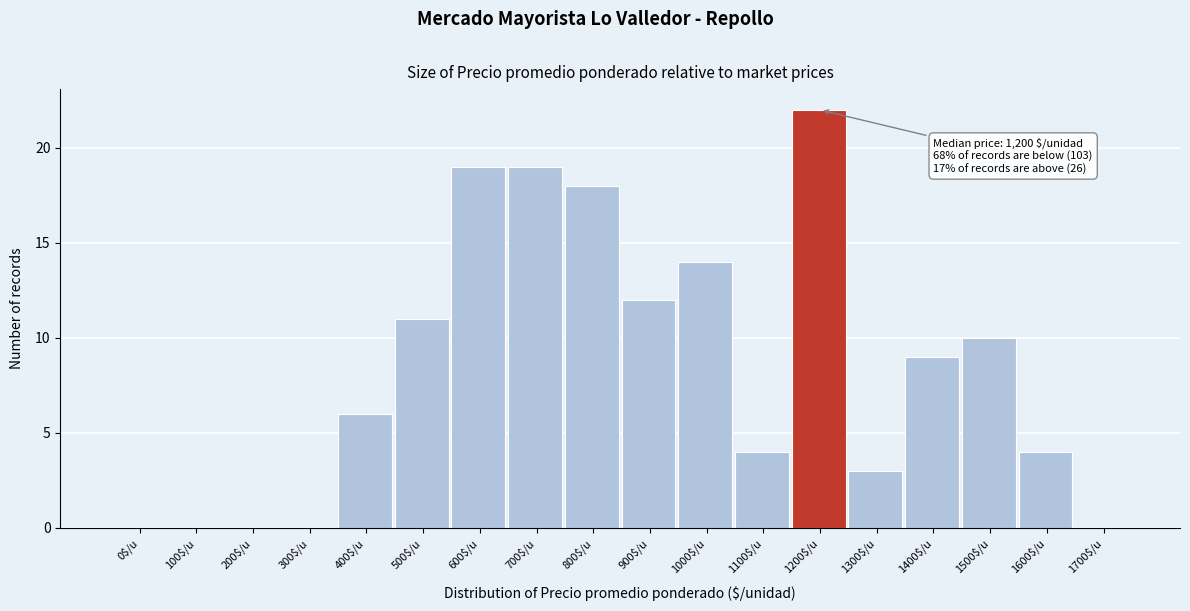

What is the sum of all values?

151